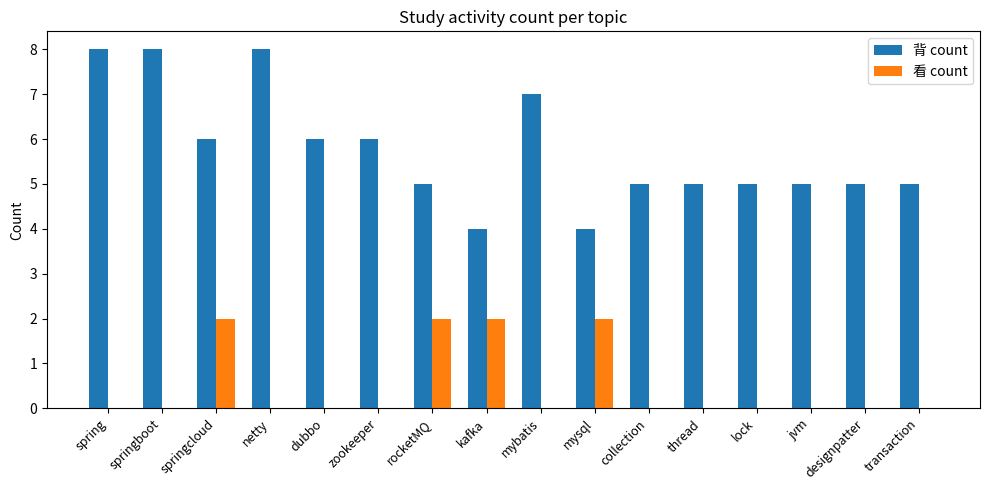

How many 看 count values are between 0 and 2?

16